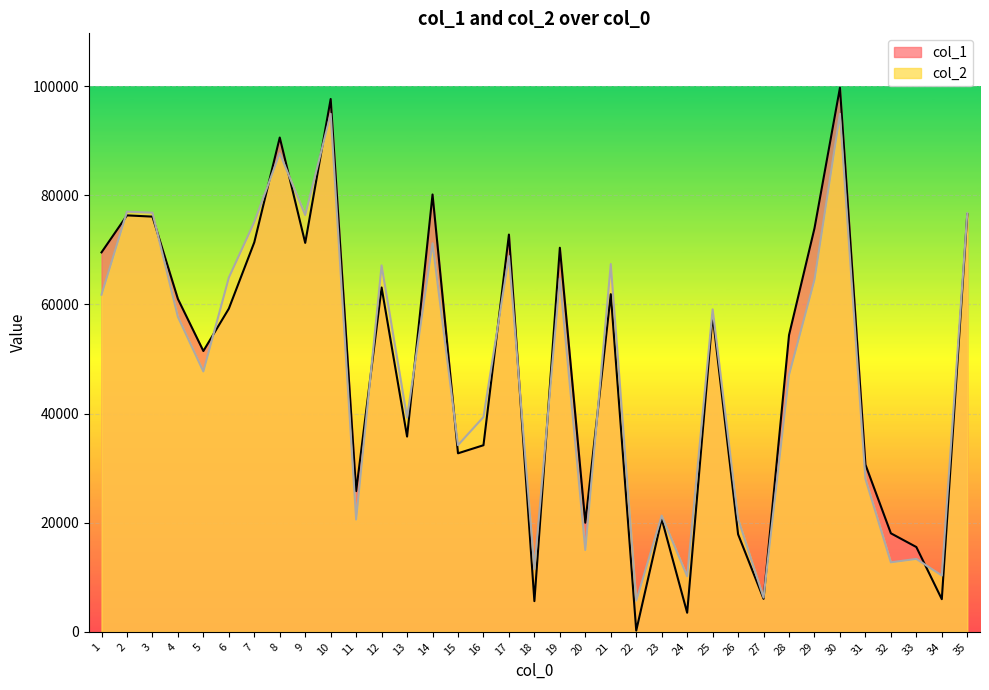

What is the smallest value displayed?

224